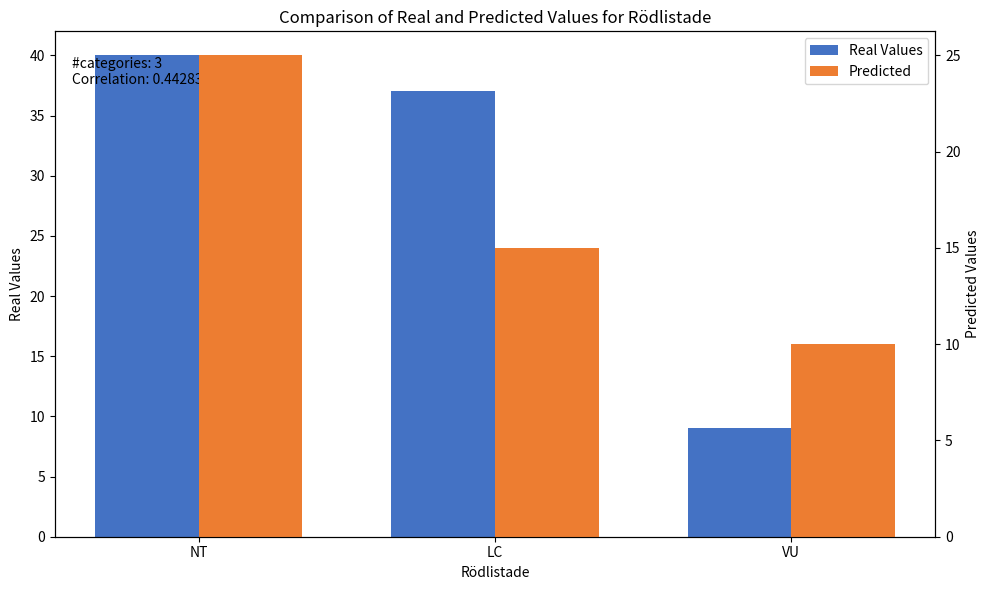

Between VU and NT, which is larger?

NT